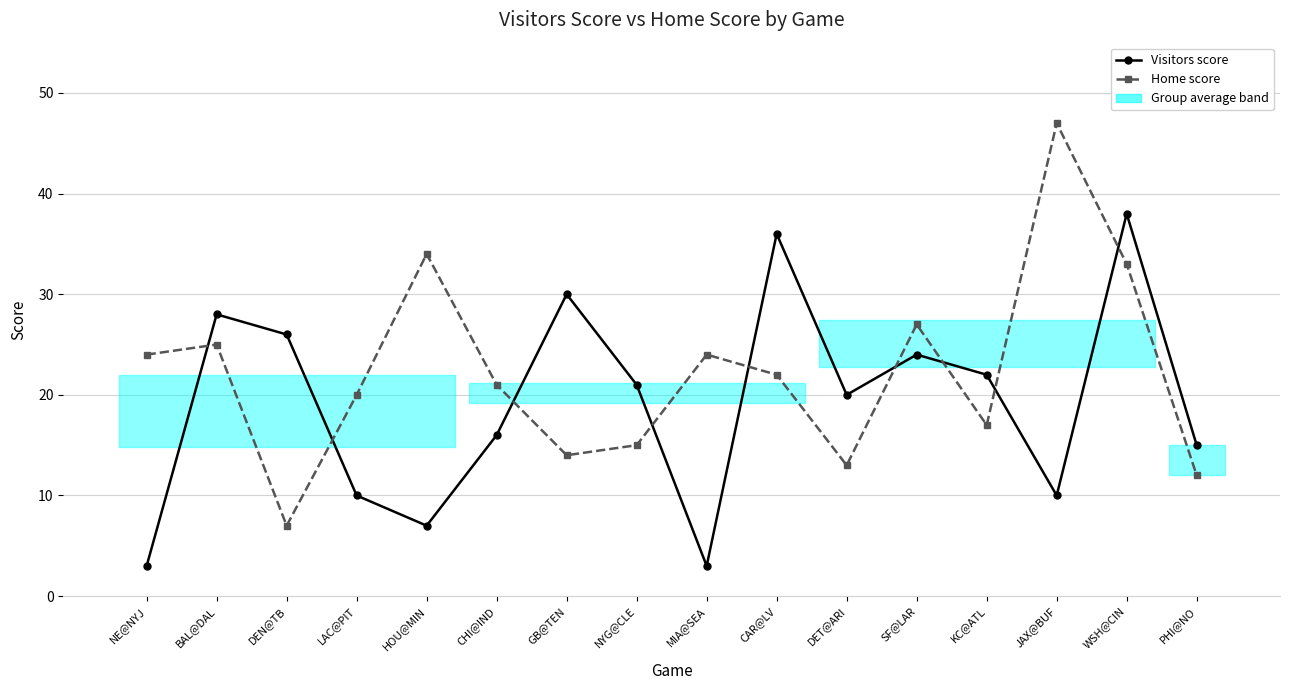

How many data points does each series have?

16